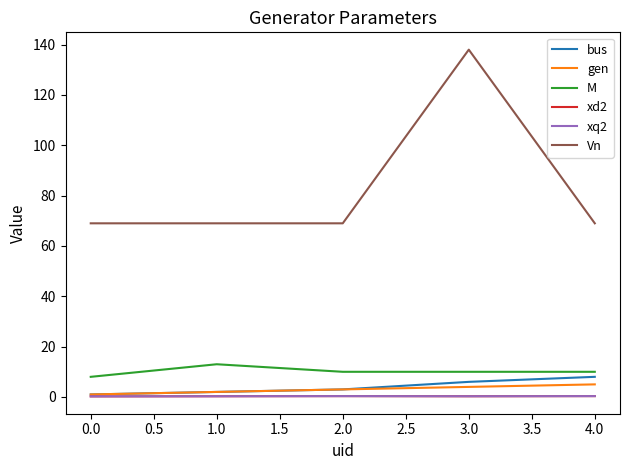

True or false: xq2 and gen intersect in this chart.

False